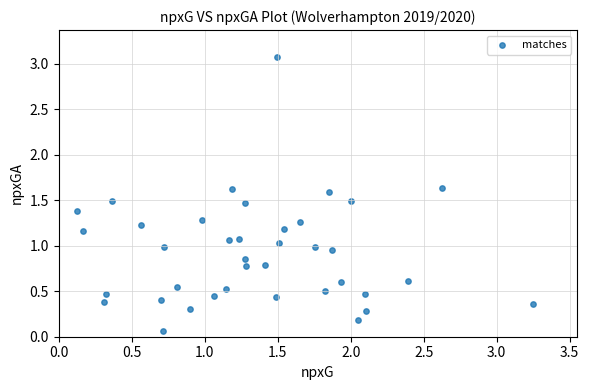

What is the range of Y values (max minus min)?

3.0